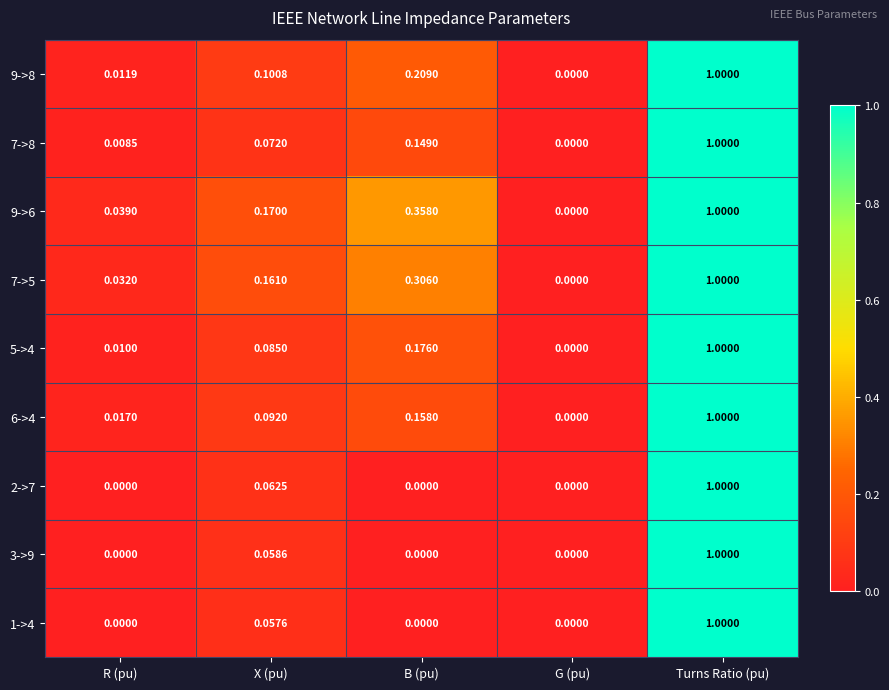

Where is 7->5 nearest to the value 0?

G (pu)